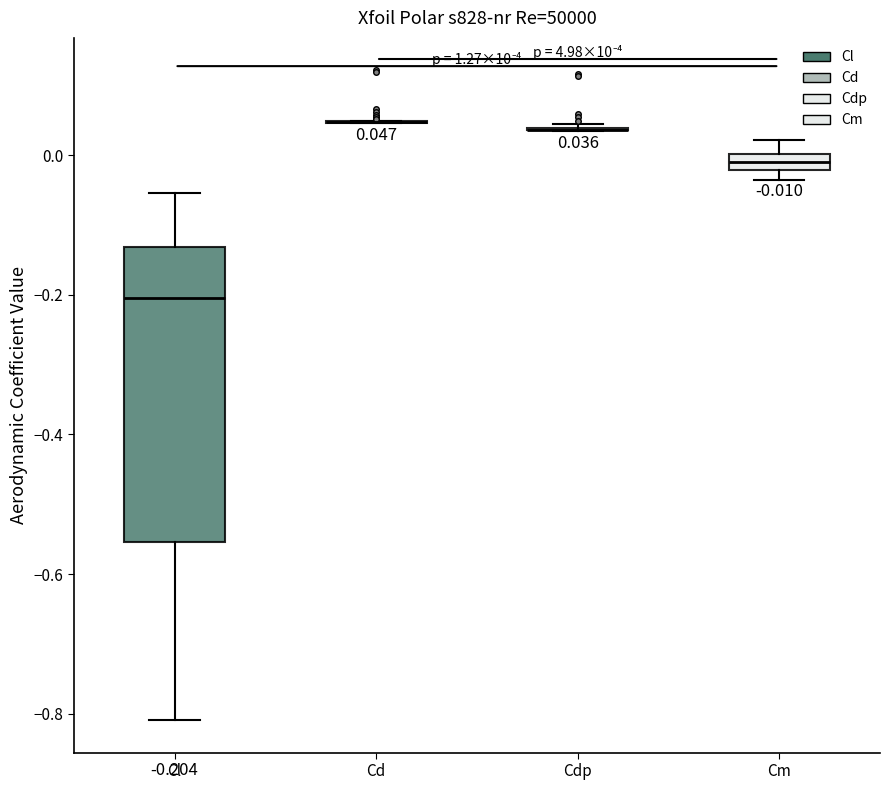

Which box is the tallest, from its lower edge to its upper edge?

Cl